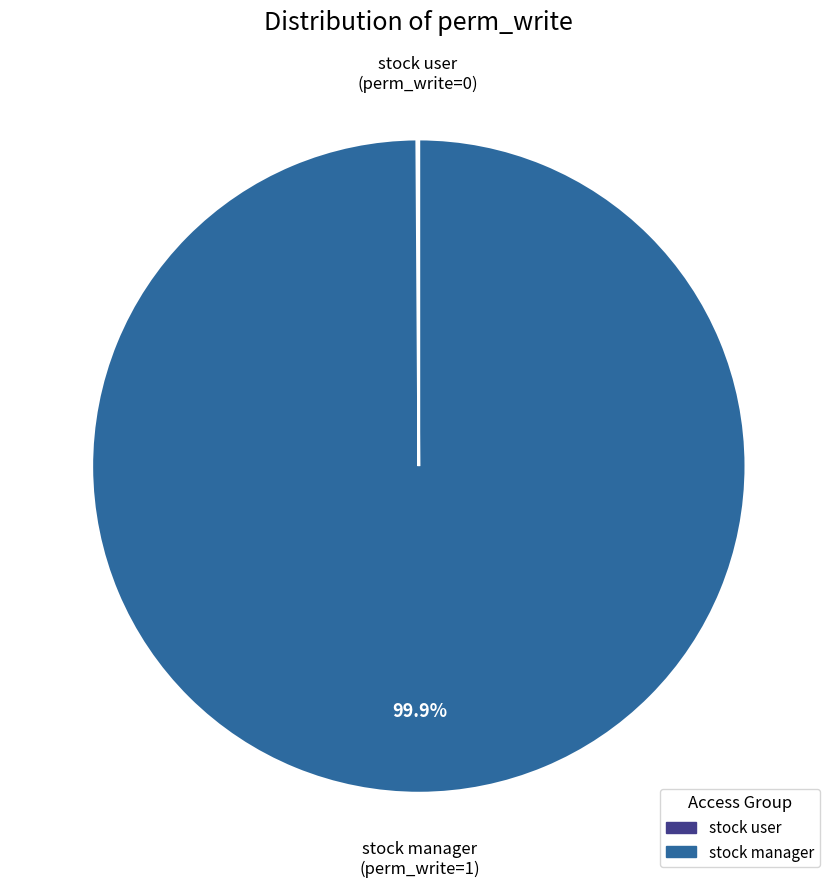

Does any single category account for the majority?

Yes